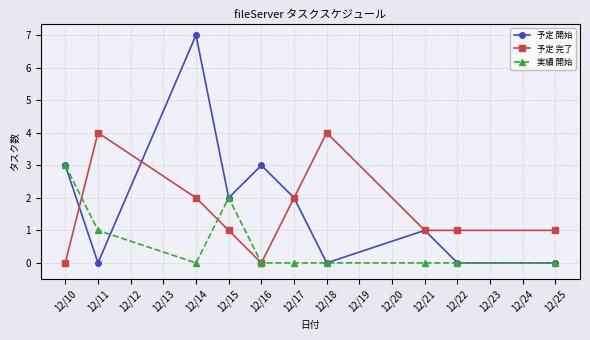

Which series has the widest spread of values?

予定 開始